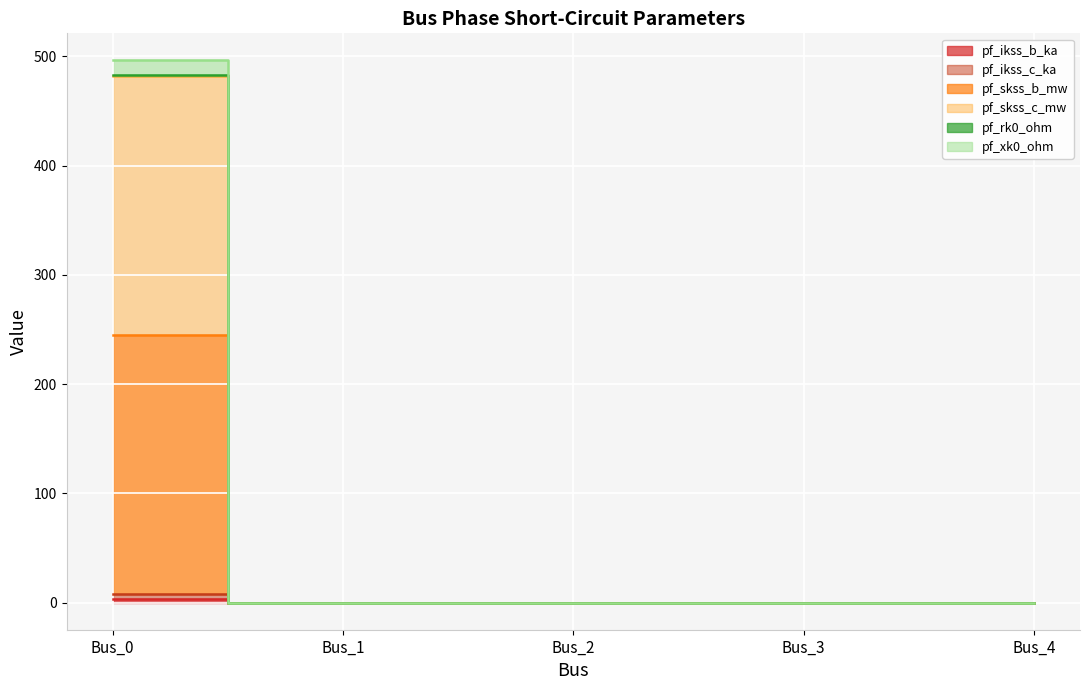

What is the sum of all pf_ikss_b_ka values?

3.7